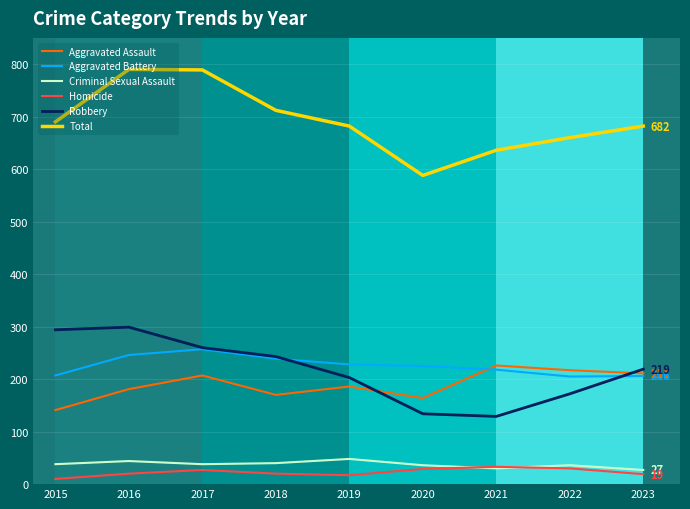

Does the chart have visible grid lines?

Yes